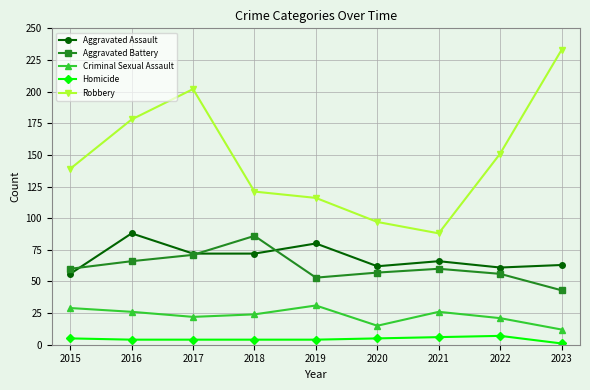

In Homicide, how many points are higher than both neighbors (excluding endpoints)?

1